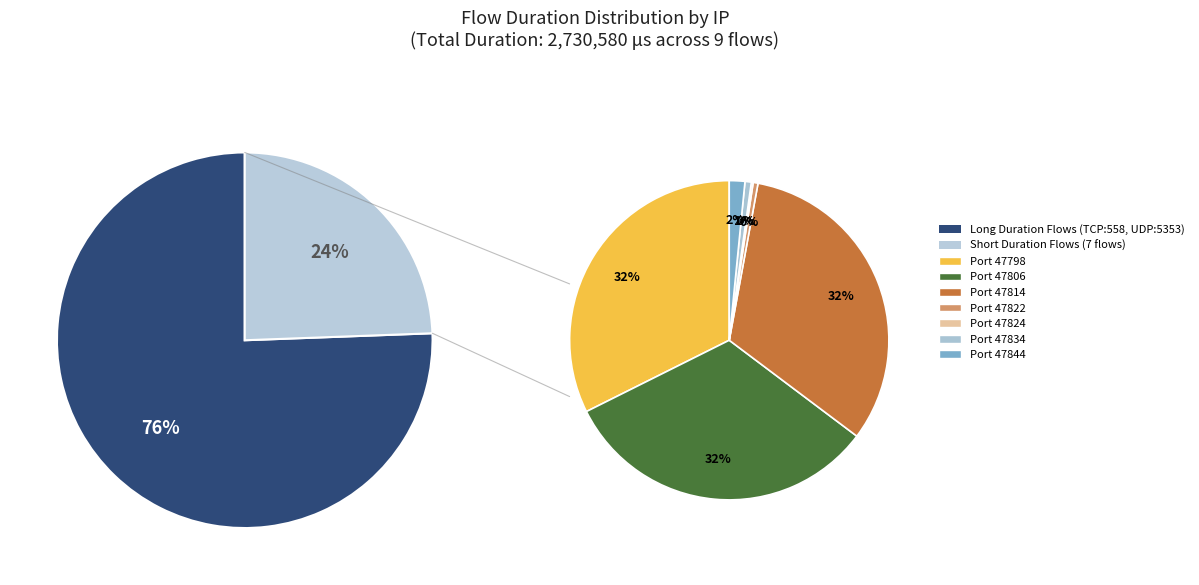

What percentage is NOT represented by TCP-192.168.12.140:558?

62.1%